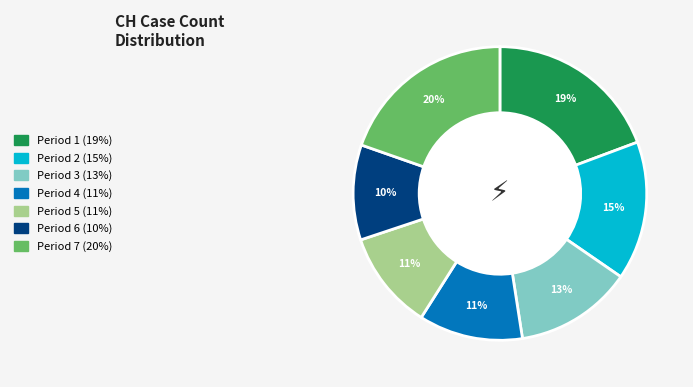

How many segments does this pie chart have?

7